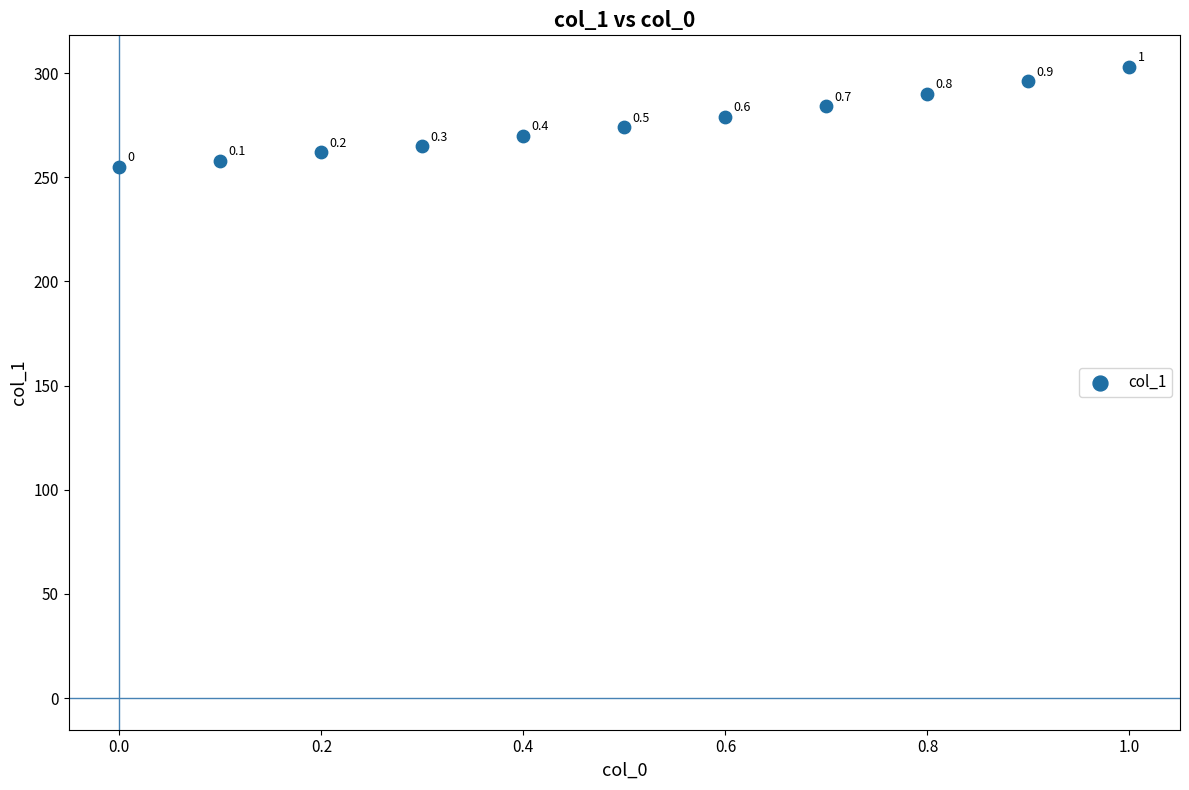

What Y value in the scatter plot is closest to 279?

279